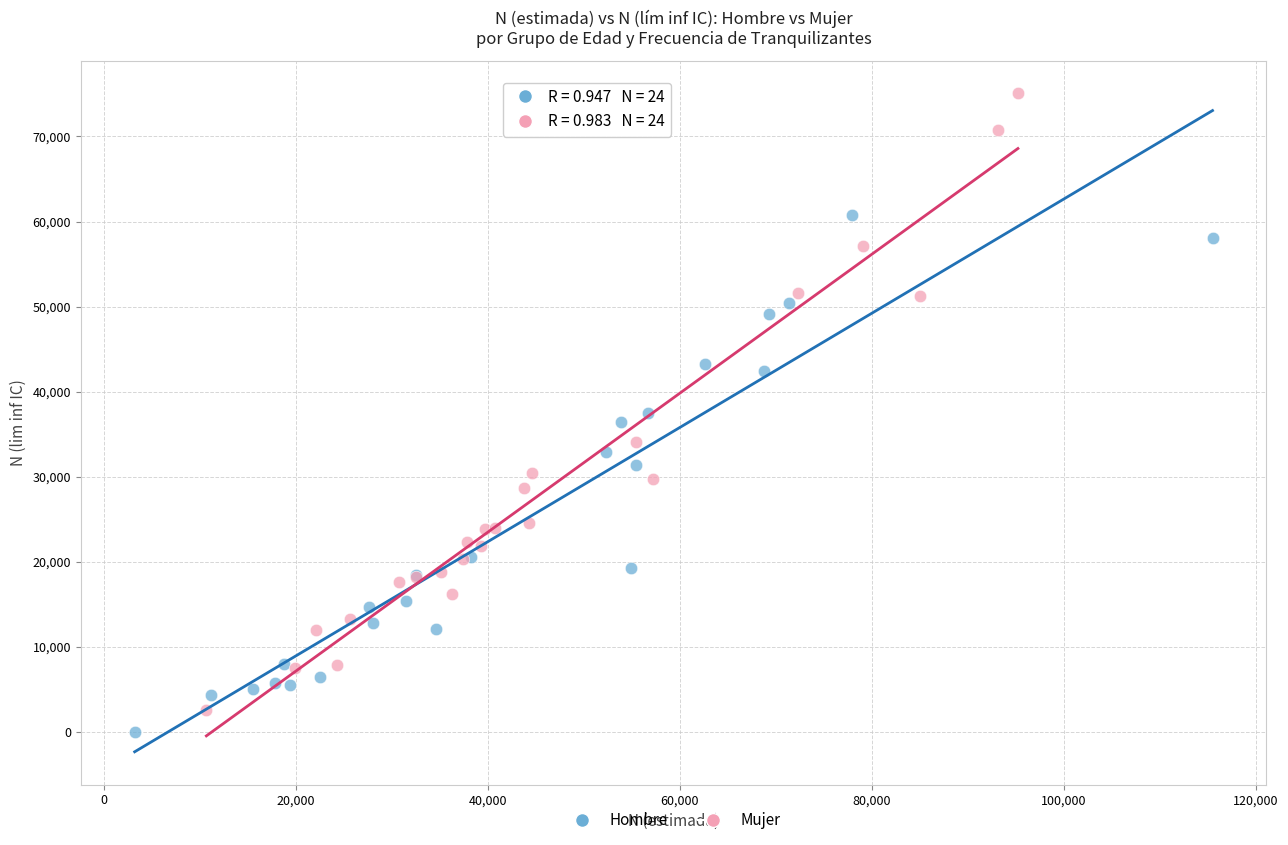

Which series has the widest spread of Y values?

Mujer